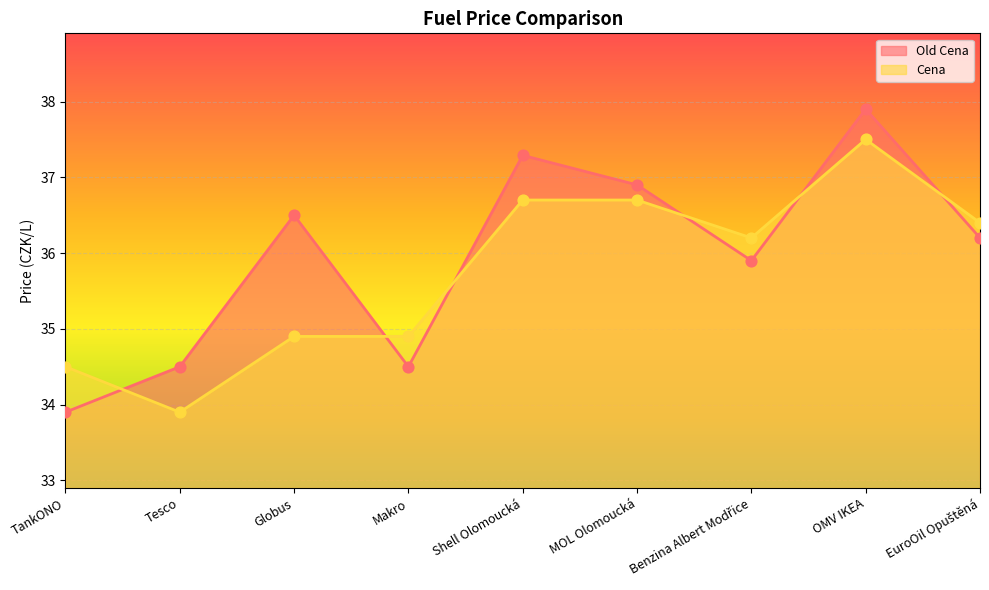

At which category is the sum across all series the highest?

OMV IKEA